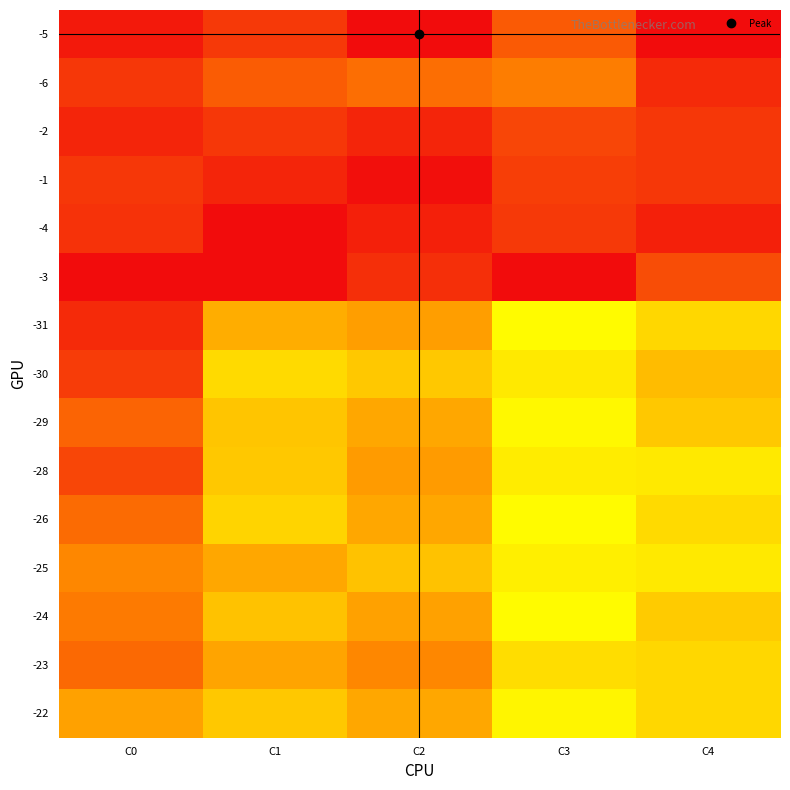

What is the maximum value shown in the chart?

1.0